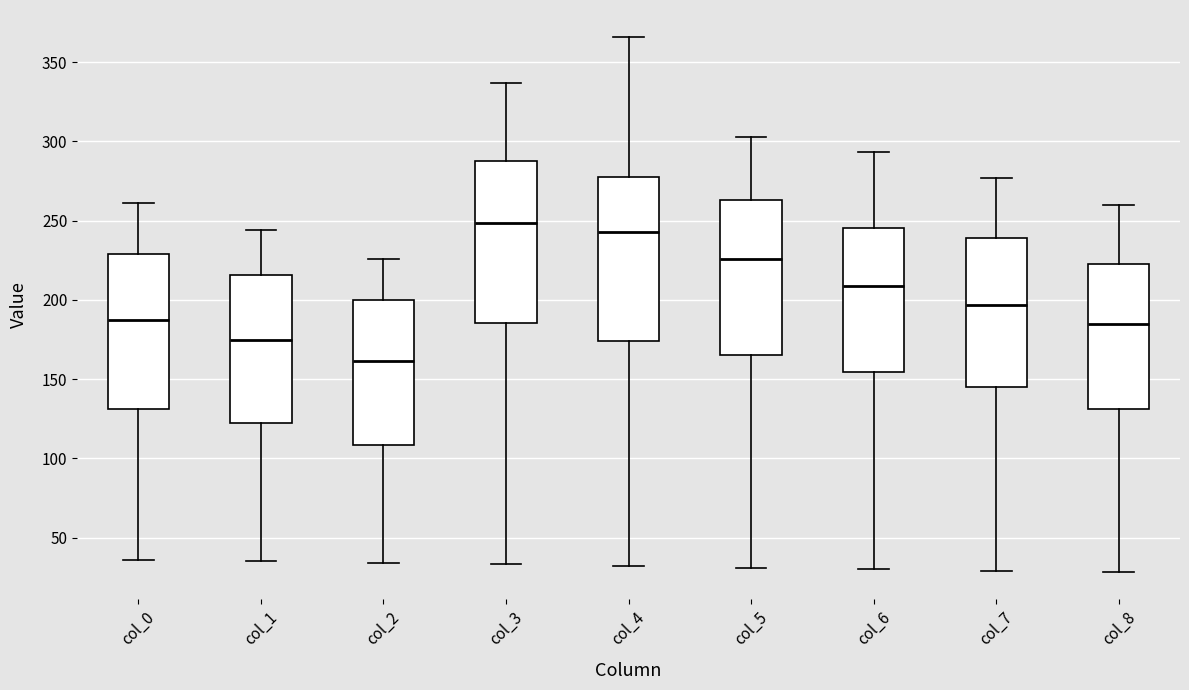

Where does the median line of the box for col_2 sit on the y-axis? The values are not printed on the chart, so give them approximately, as read against the axis.

160